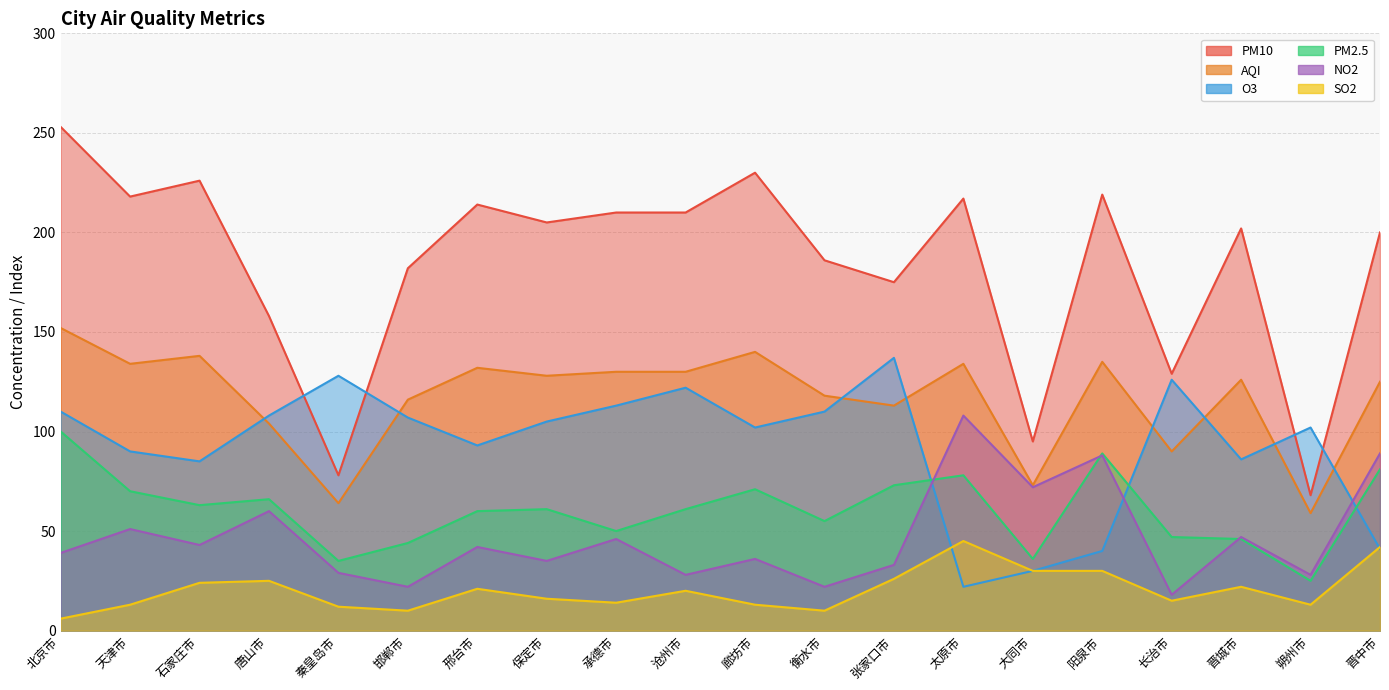

True or false: PM2.5 and SO2 intersect in this chart.

False